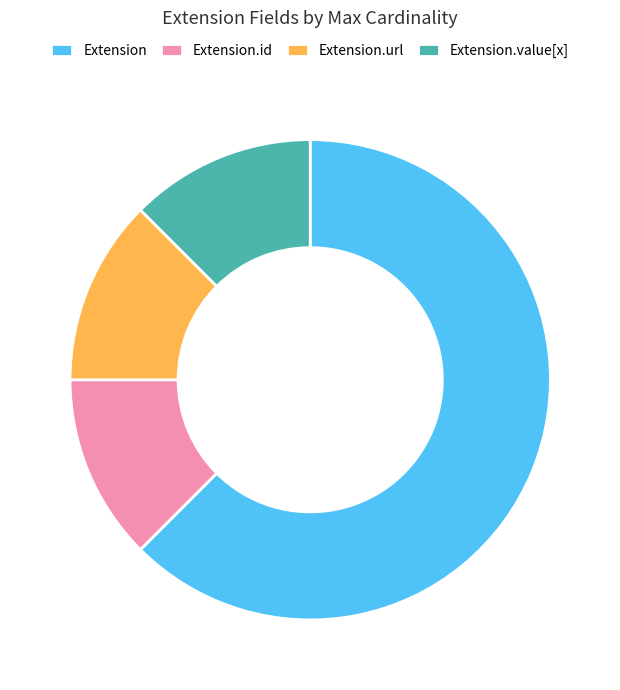

Which slice is the largest?

Extension